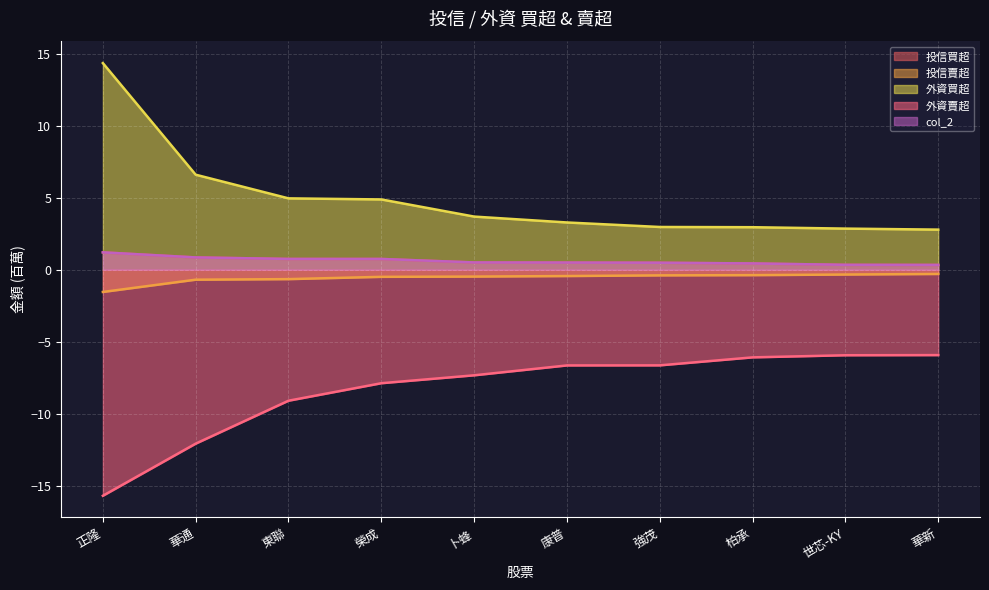

What is the difference between the col_2 values at 華通 and 榮成?

0.1